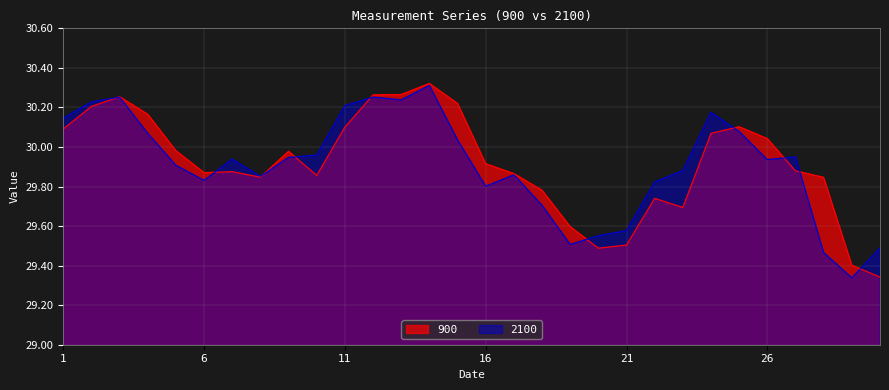

How many distinct data groups are displayed?

2